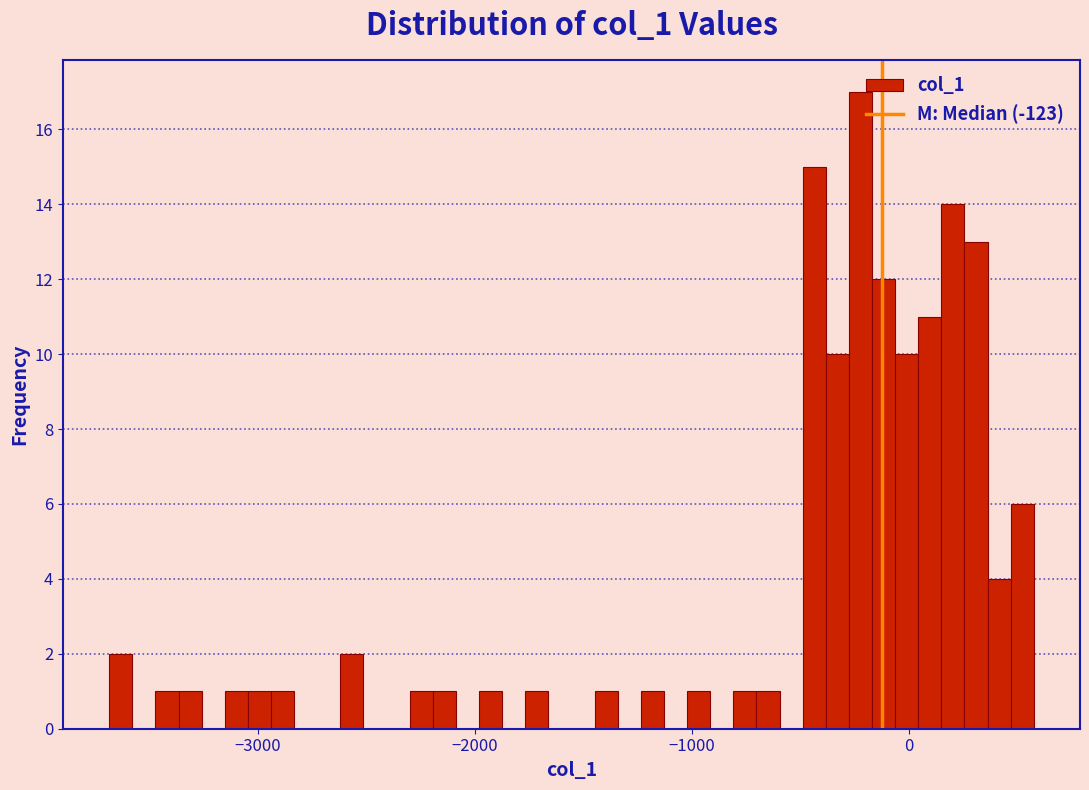

Around what value on the x-axis is the tallest bar? Give the approximate position of its centre, as read against the axis.

-200